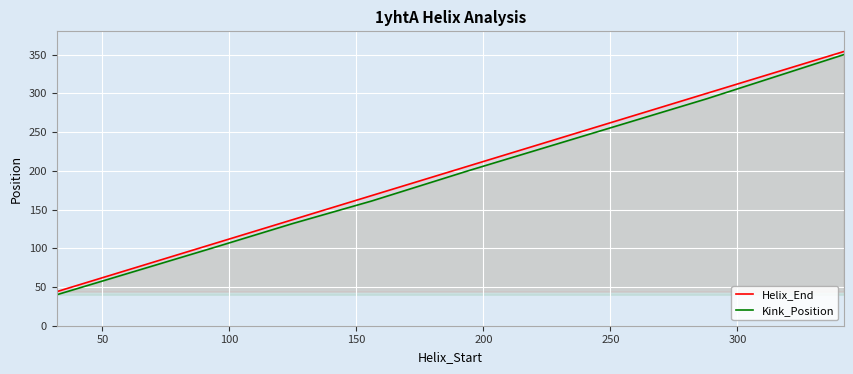

True or false: Helix_End and Kink_Position intersect in this chart.

False